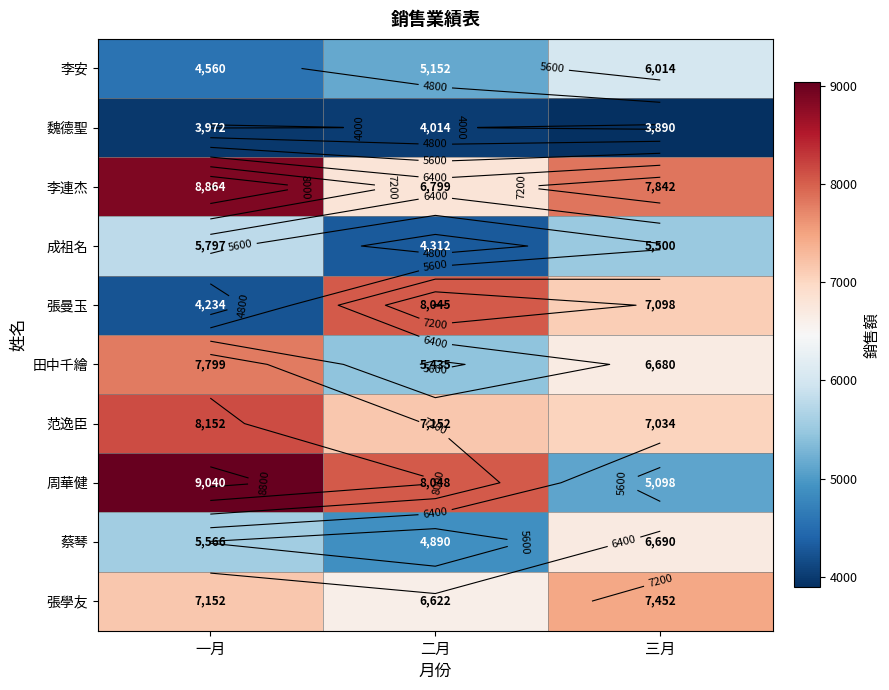

At which label does 李連杰 first exceed 7842?

一月